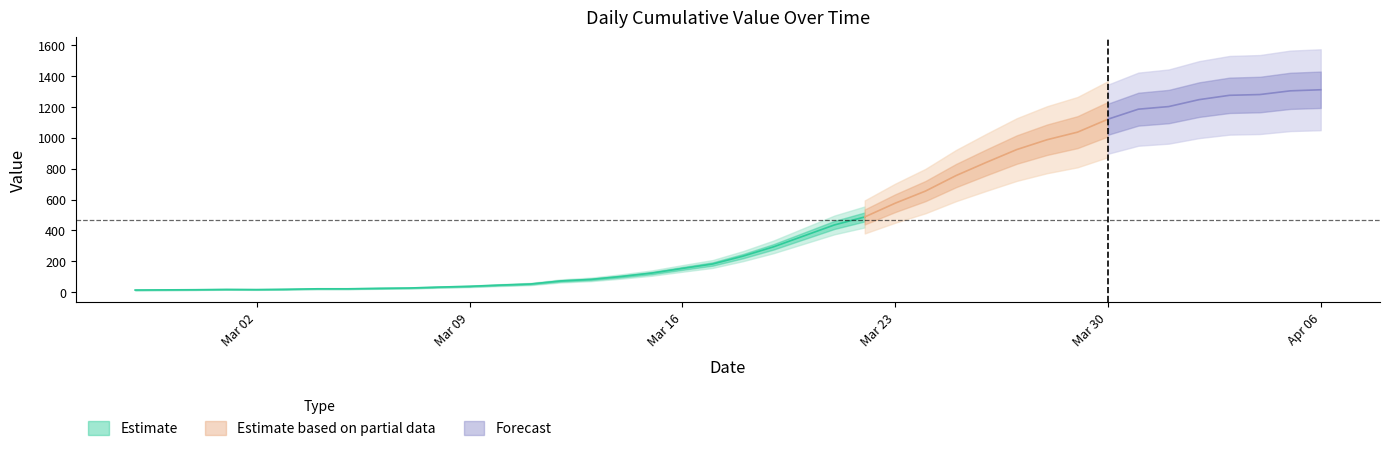

Reading left to right, transcribe all the data shown in this chart.

2020-02-27=13	2020-02-28=14	2020-02-29=15	2020-03-01=17	2020-03-02=16	2020-03-03=18	2020-03-04=21	2020-03-05=21	2020-03-06=24	2020-03-07=26	2020-03-08=32	2020-03-09=37	2020-03-10=45	2020-03-11=52	2020-03-12=72	2020-03-13=82	2020-03-14=101	2020-03-15=123	2020-03-16=153	2020-03-17=182	2020-03-18=233	2020-03-19=293	2020-03-20=364	2020-03-21=435	2020-03-22=487	2020-03-23=576	2020-03-24=655	2020-03-25=755	2020-03-26=841	2020-03-27=924	2020-03-28=988	2020-03-29=1037	2020-03-30=1121	2020-03-31=1186	2020-04-01=1203	2020-04-02=1248	2020-04-03=1276	2020-04-04=1281	2020-04-05=1305	2020-04-06=1312